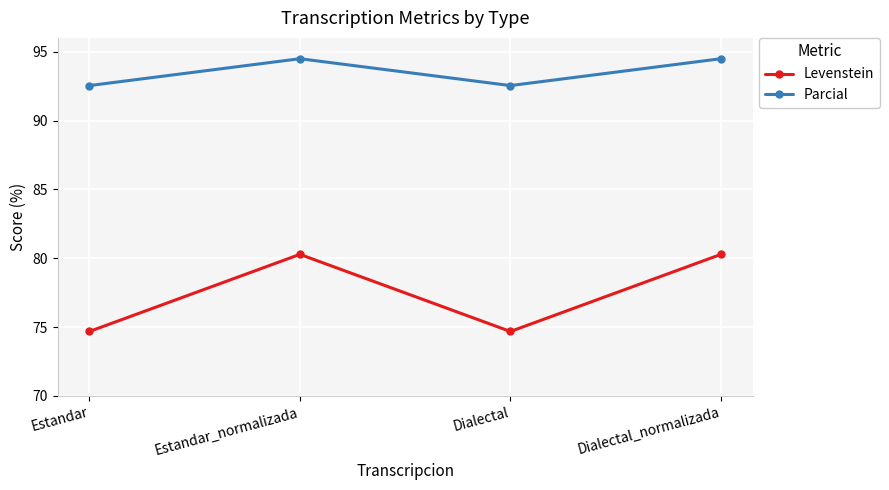

What is the maximum value shown in the chart?

94.5